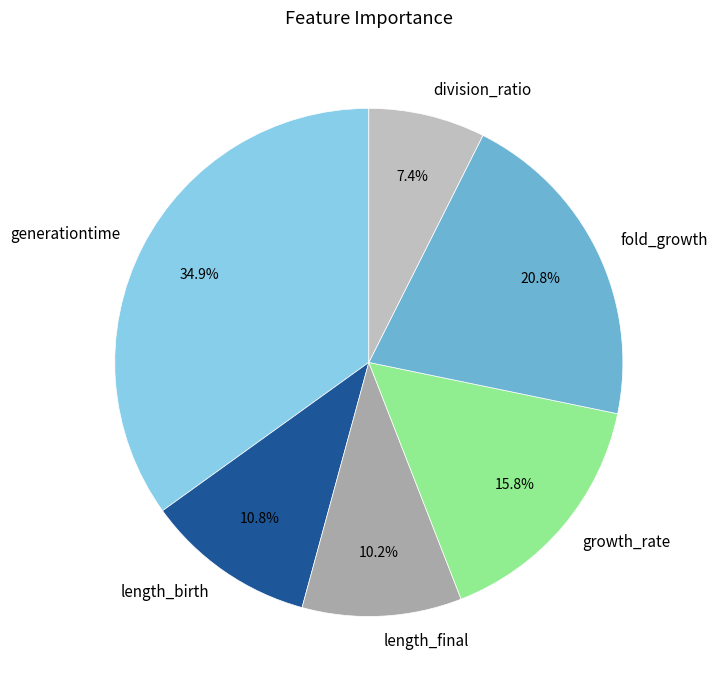

To the nearest percent, what is the average slice percentage?

17%